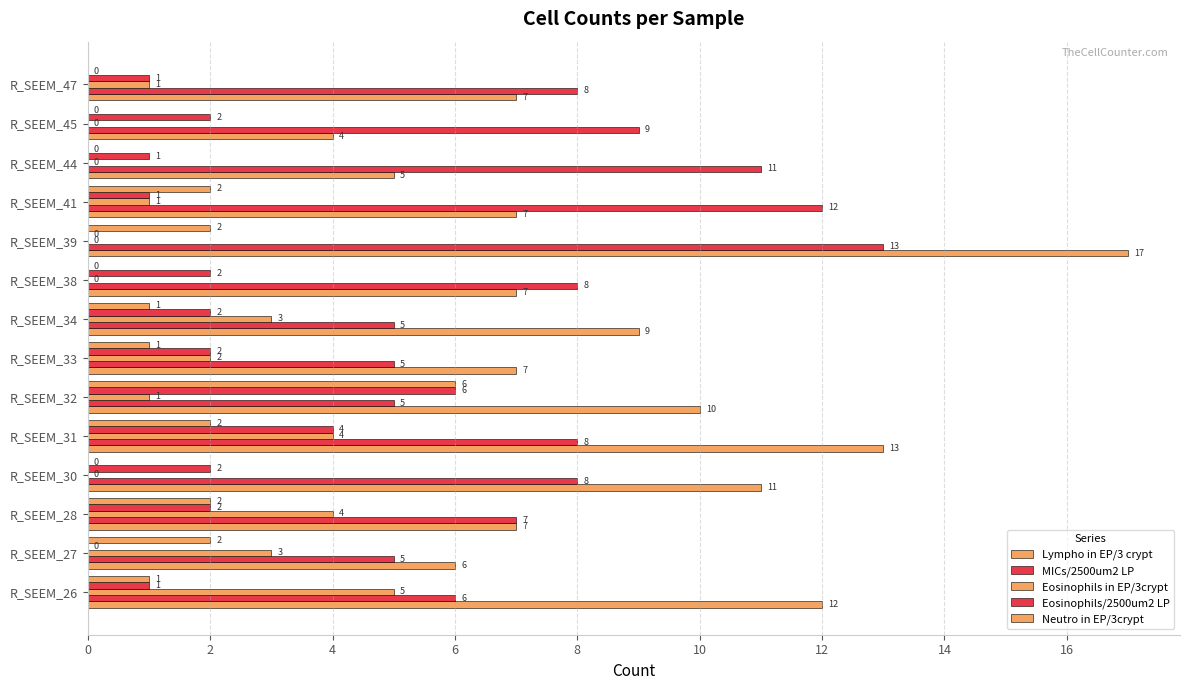

How many positive values does the Eosinophils in EP/3crypt series have?

9